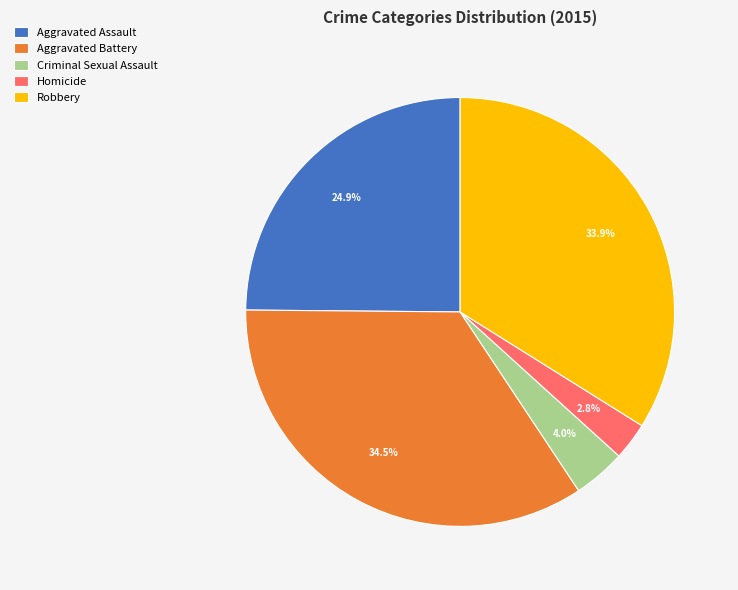

Approximately how many times larger is the value at Aggravated Assault compared to Aggravated Battery?

0.7